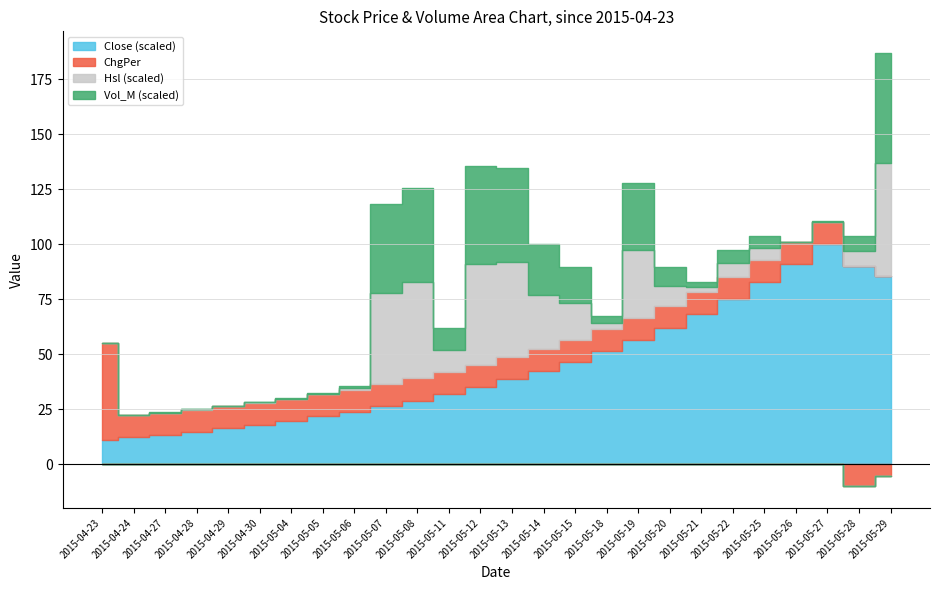

What is the label of the 13th point from the right?

2015-05-13